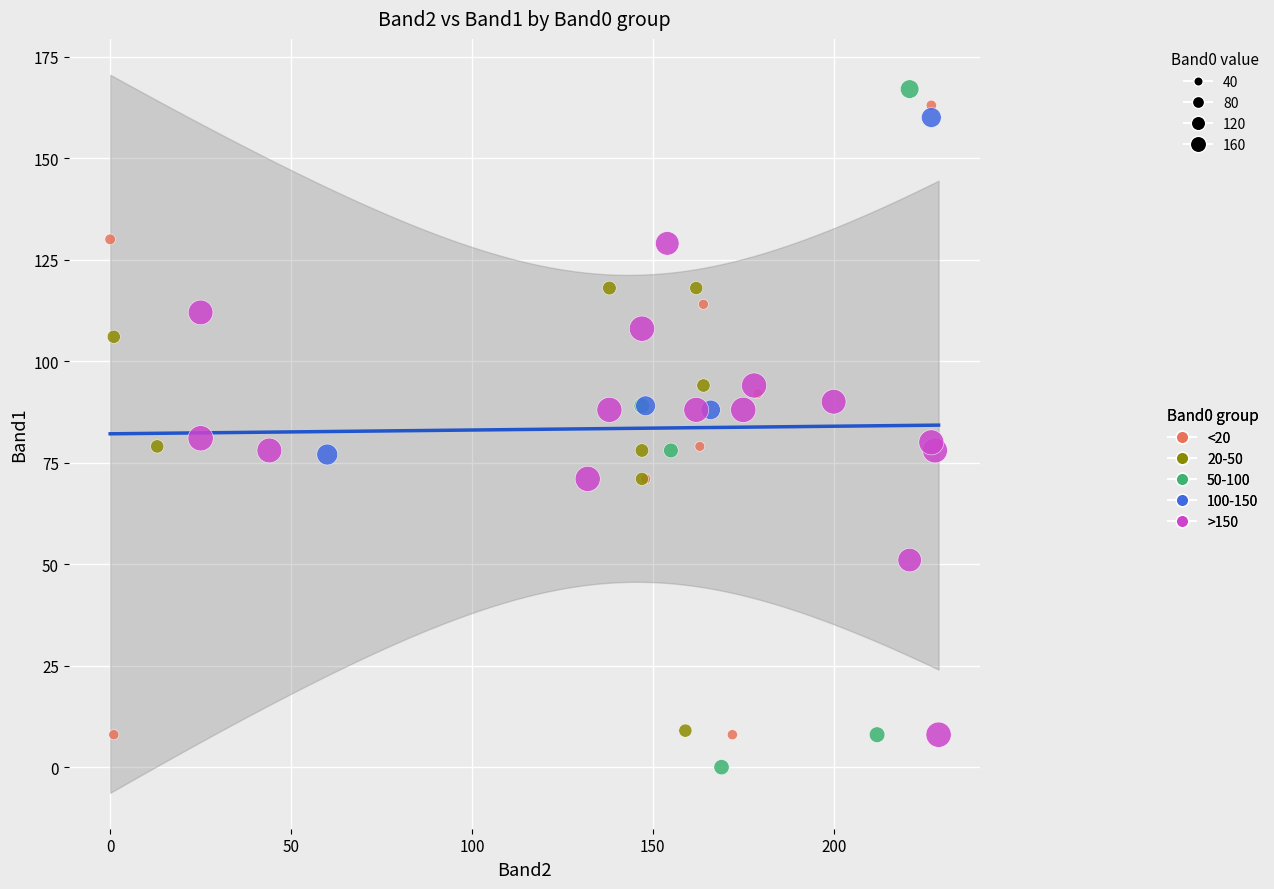

Which series contains the lowest Y value?

50-100